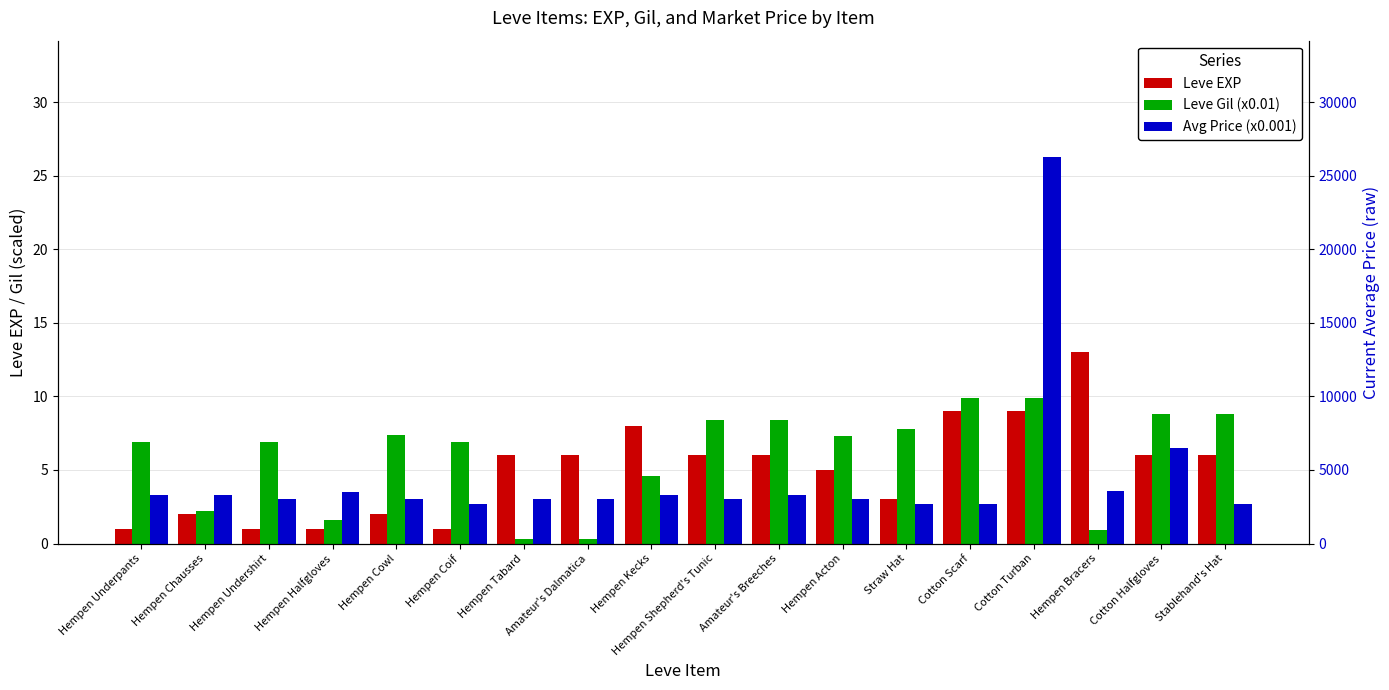

What is the sum of the Leve Gil (x0.01) values at Hempen Acton and Hempen Undershirt?

14.2